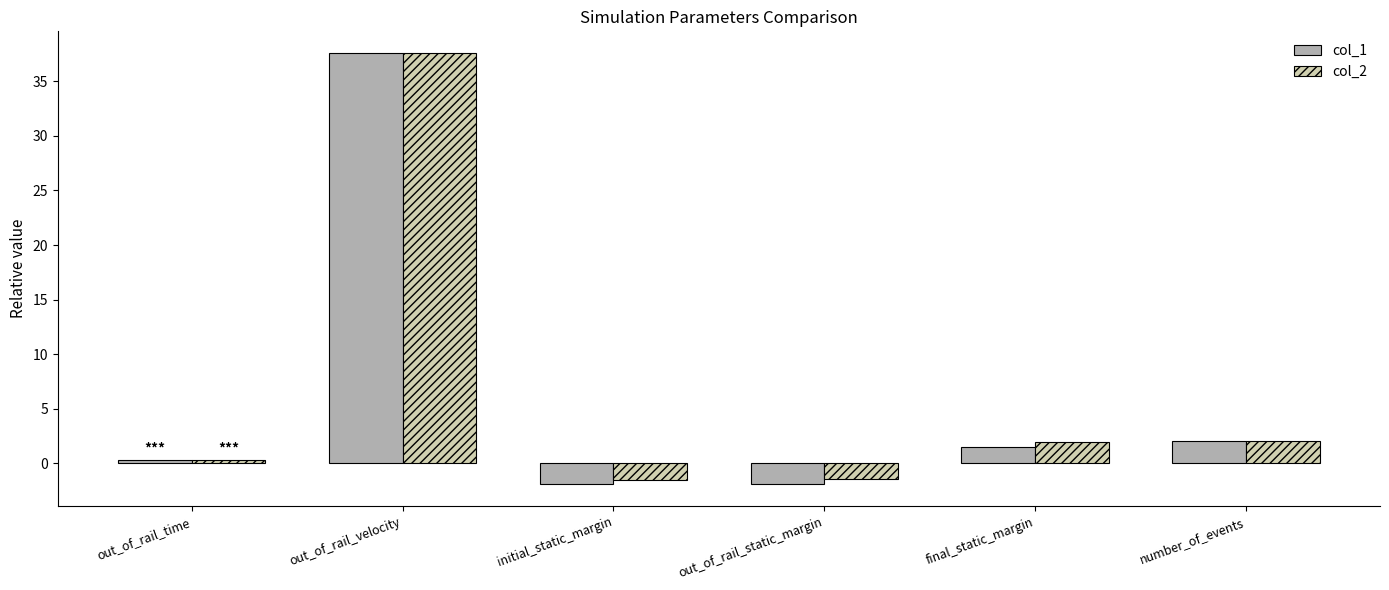

How many groups of bars are there?

6